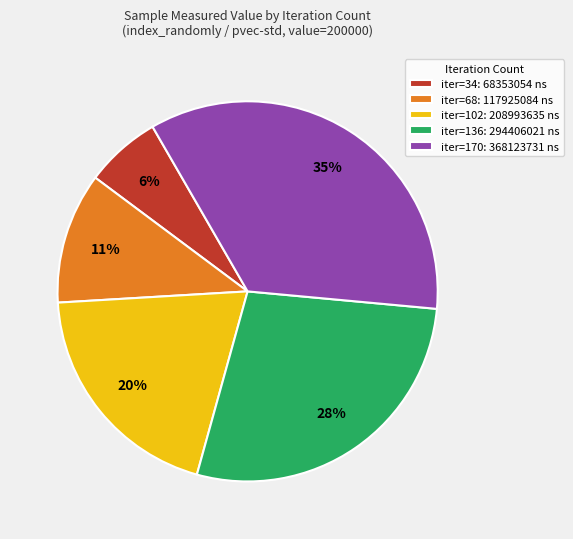

Is there any slice that represents more than half of the pie?

No